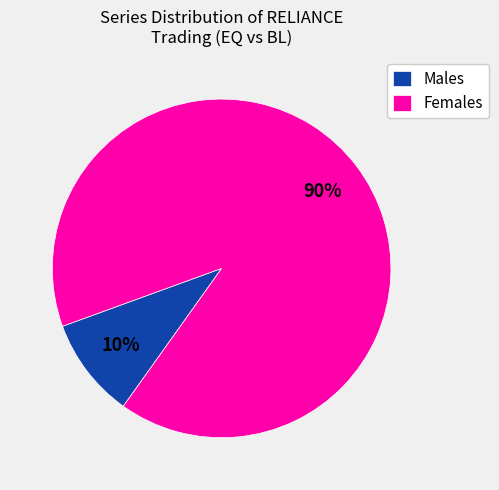

Which category has the biggest portion of the pie?

Females